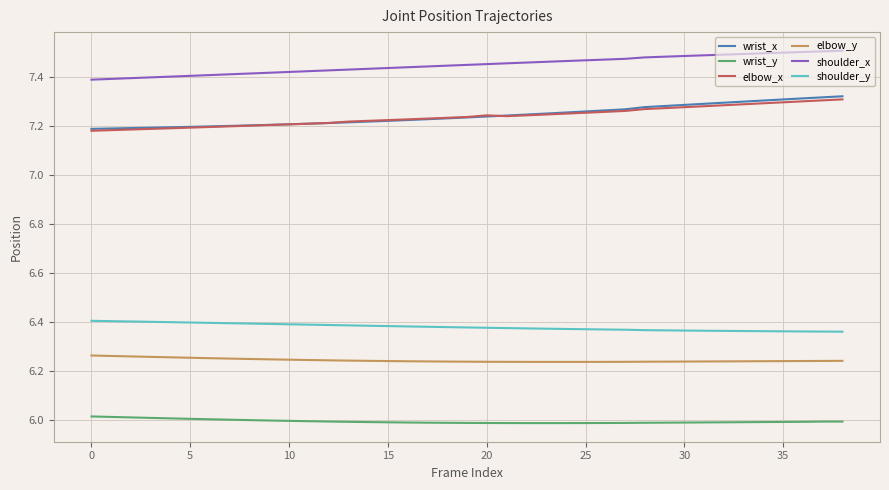

True or false: shoulder_x and elbow_x cross at least once.

False